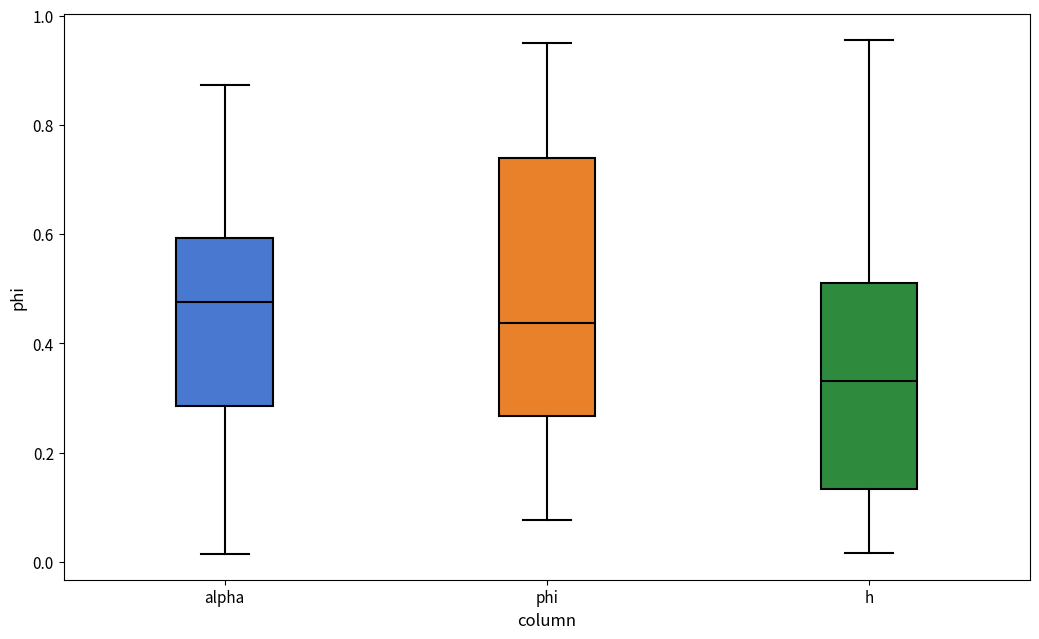

Reading left to right, transcribe this box plot: for each box, give where its median line is, the range the box spans, and where its two whiskers end, as read against the y-axis. The values are not printed on the chart, so give them approximately, as read against the axis.

alpha: median 0.48, box 0.28 to 0.60, whiskers 0.02 to 0.88
phi: median 0.44, box 0.26 to 0.74, whiskers 0.08 to 0.96
h: median 0.34, box 0.14 to 0.52, whiskers 0.02 to 0.96